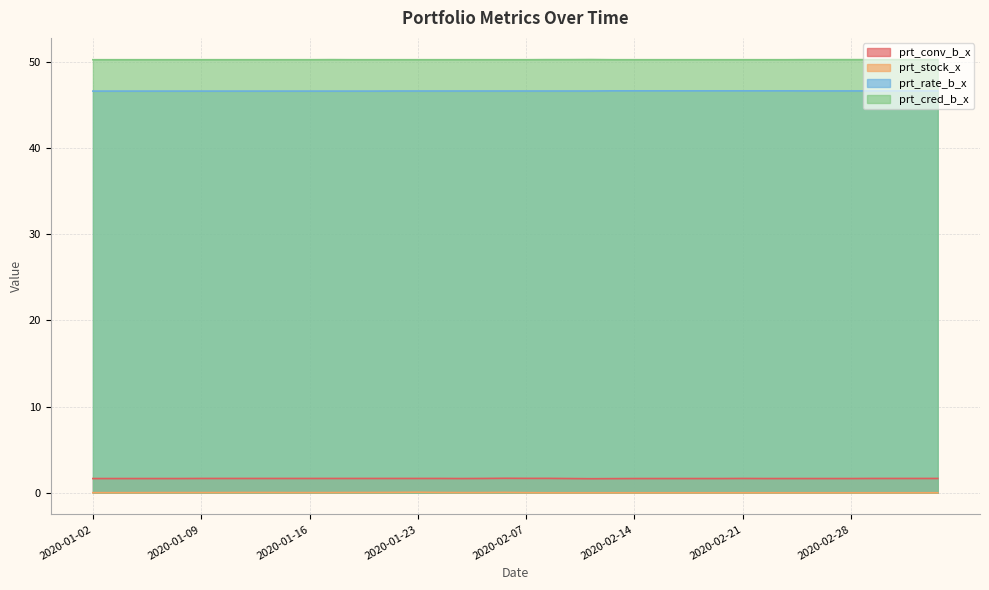

What position from the left is 2020-02-04?

18